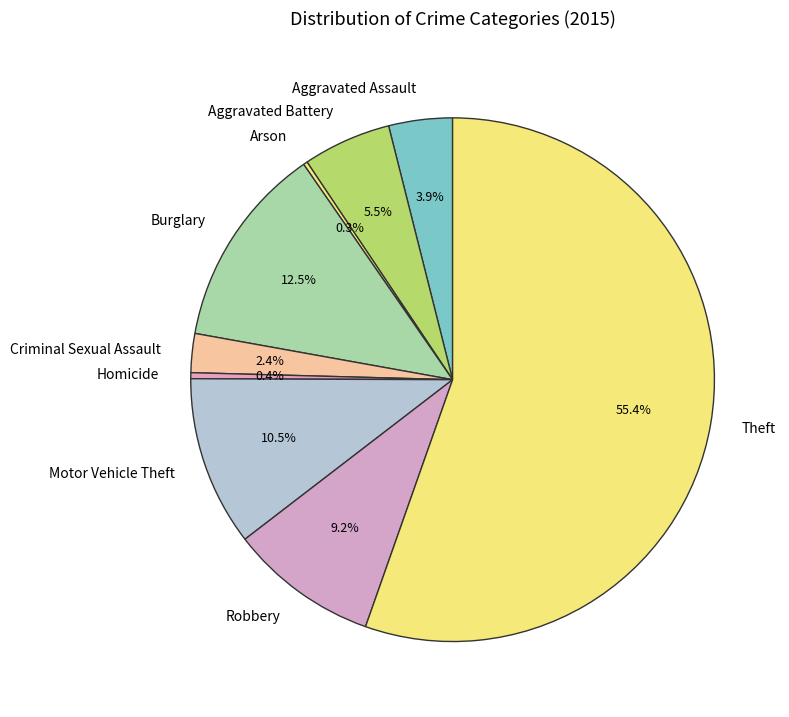

What percentage is NOT represented by Aggravated Assault?

96.1%